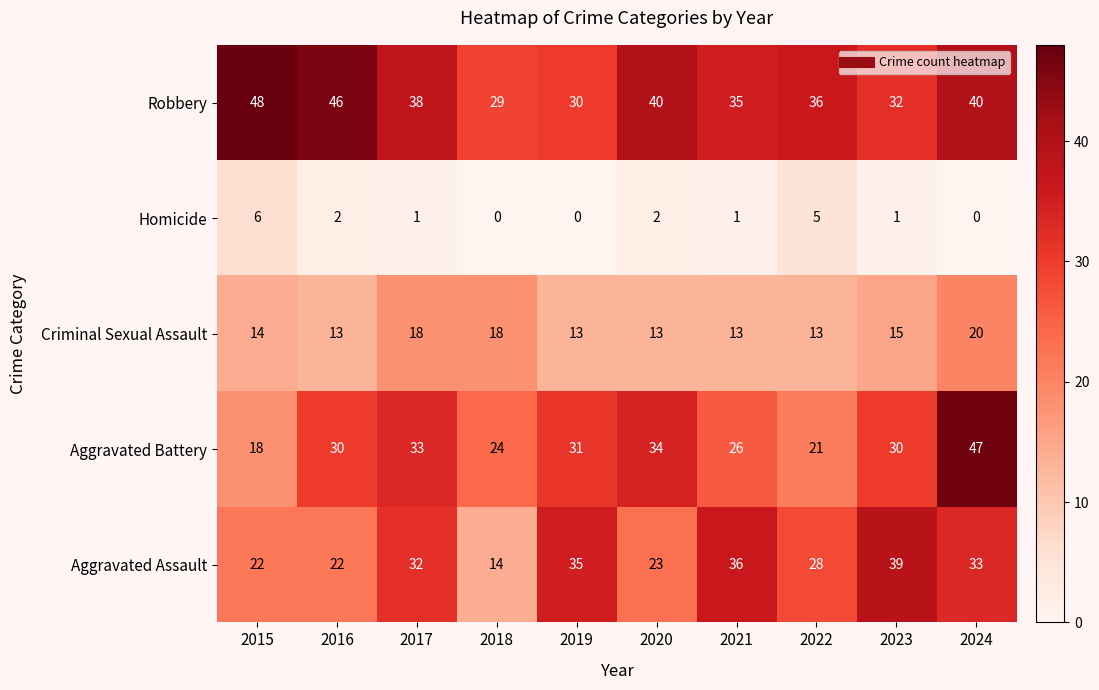

Count the Criminal Sexual Assault values in the range 13 to 18.

9